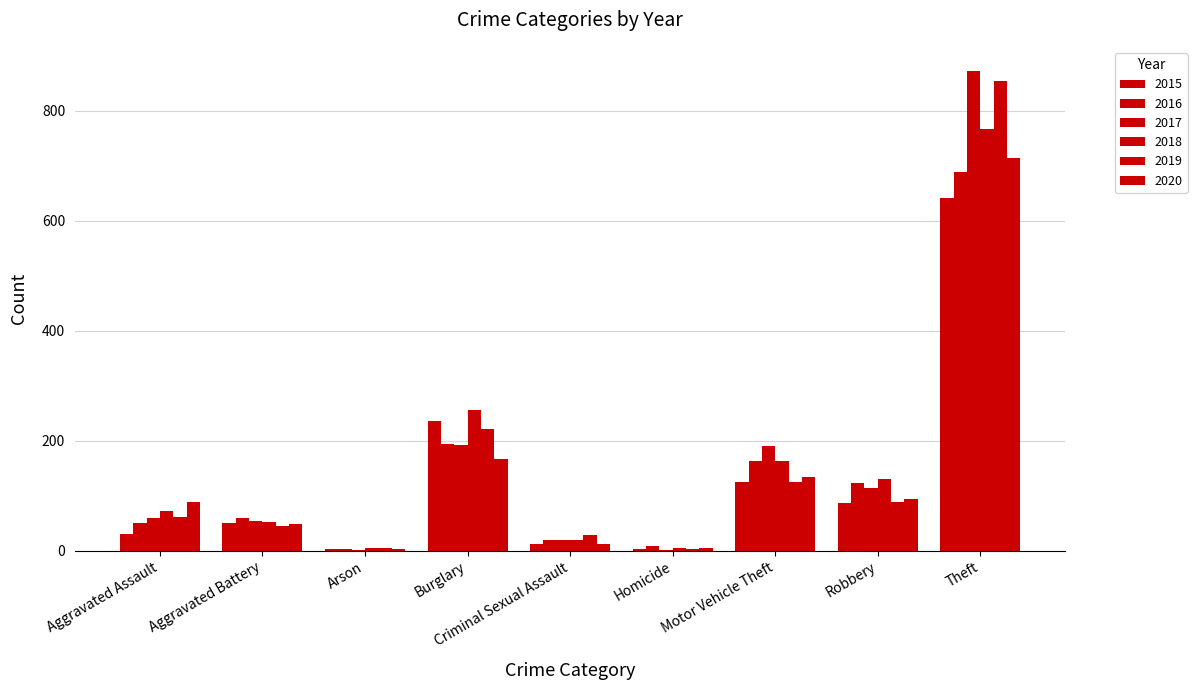

What position from the left is Motor Vehicle Theft?

7